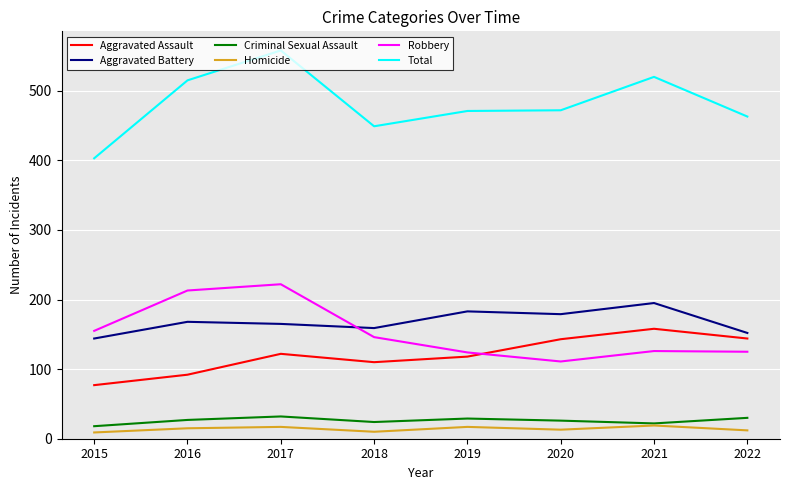

What are all the series names shown in the legend?

Aggravated Assault, Aggravated Battery, Criminal Sexual Assault, Homicide, Robbery, Total